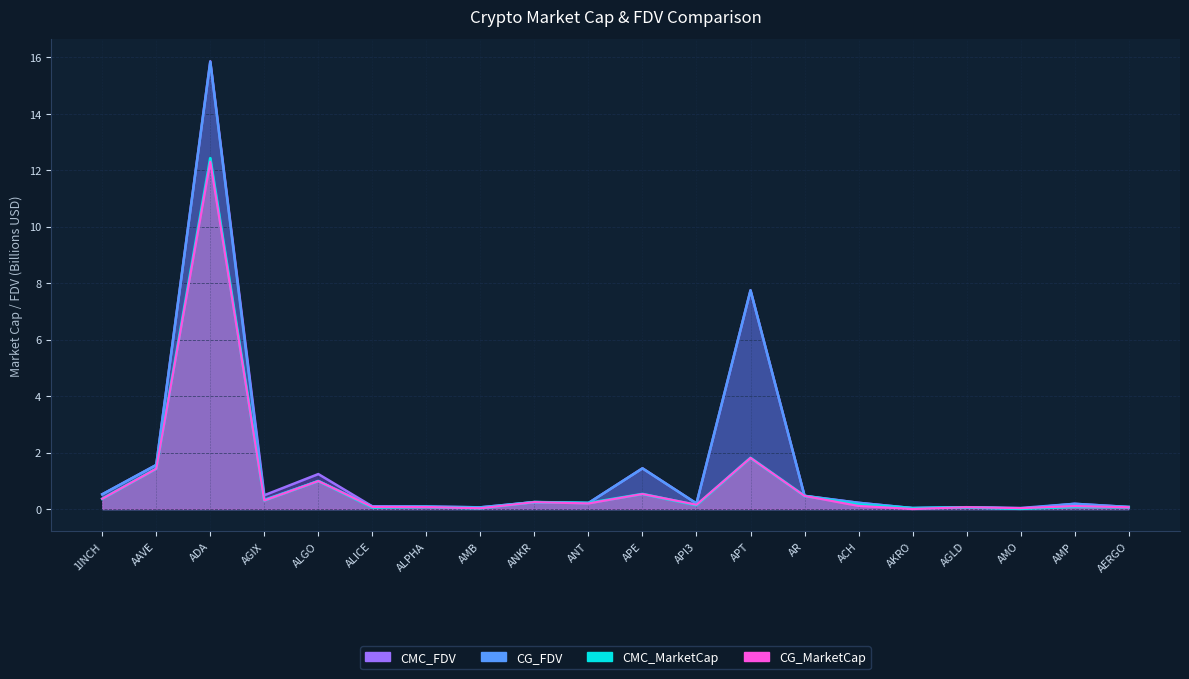

The CG_MarketCap series shows 0.3 at API3. True or false?

False